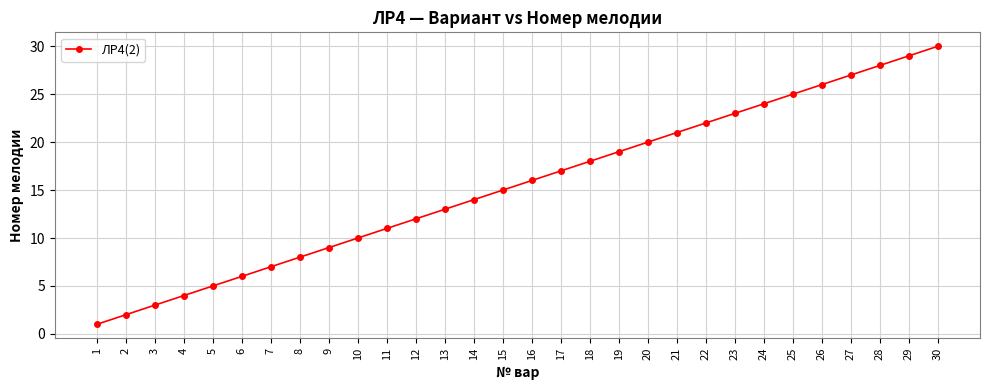

Is this an area chart (filled region under the line)?

No